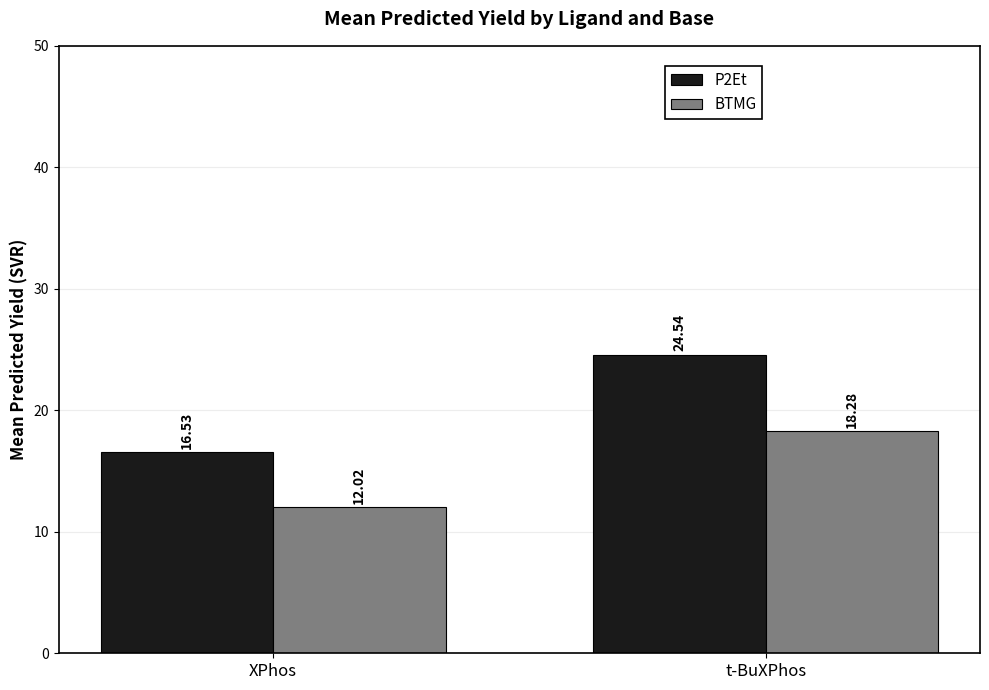

What is the value of the BTMG bar at the 1st from the left?

12.0